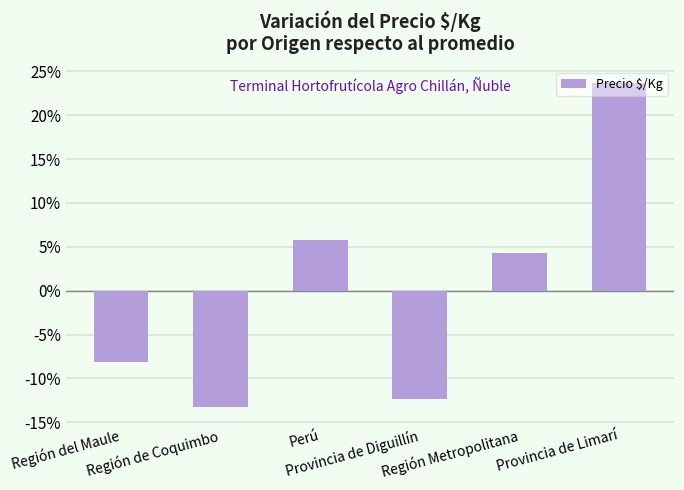

What is the label of the 4th bar from the left?

Provincia de Diguillín